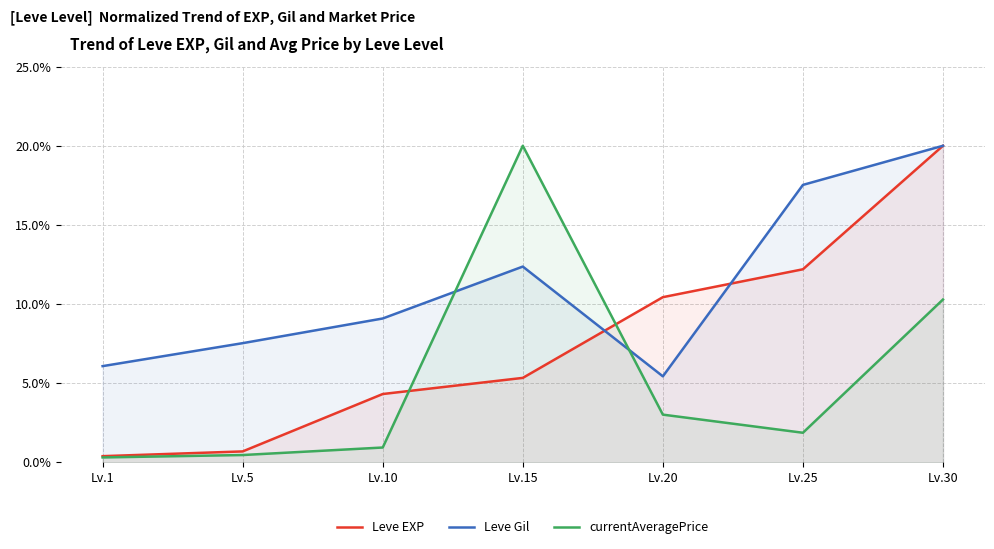

Reading left to right, extract all data points from this chart.

Leve EXP: 0.4	0.7	4.3	5.3	10.4	12.2	20.0
Leve Gil: 6.1	7.5	9.1	12.4	5.4	17.5	20.0
currentAveragePrice: 0.3	0.5	0.9	20.0	3.0	1.9	10.3